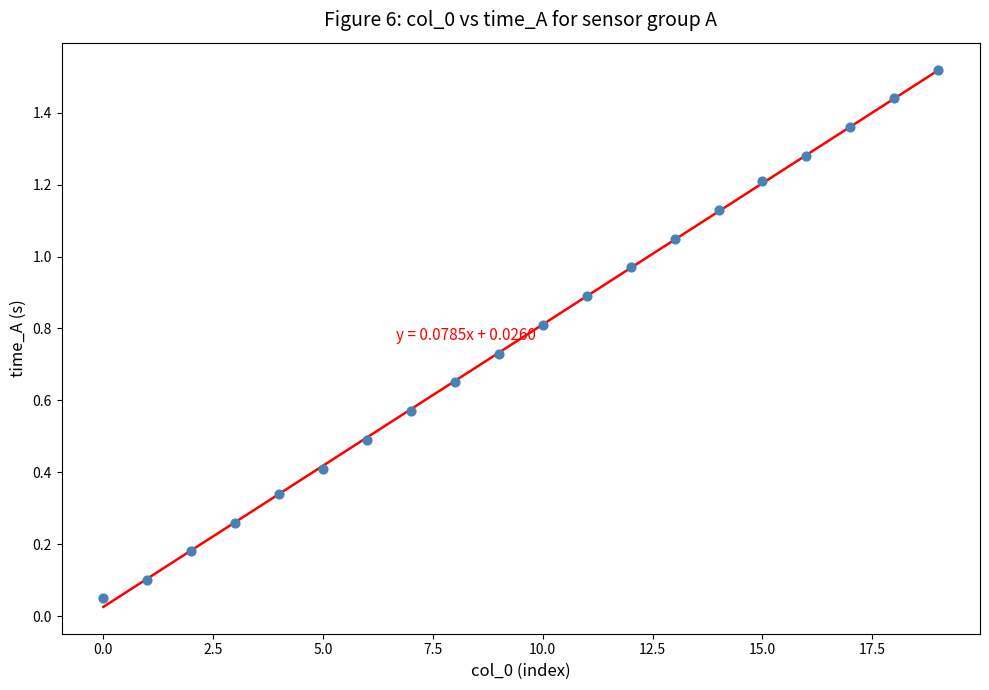

How many data points are displayed?

20